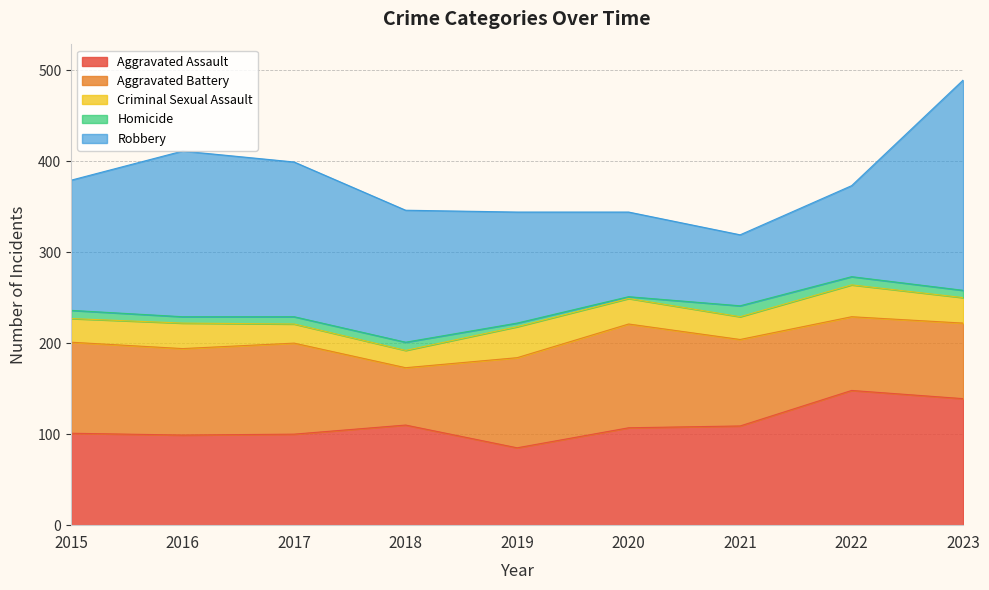

True or false: Robbery and Homicide cross at least once.

False